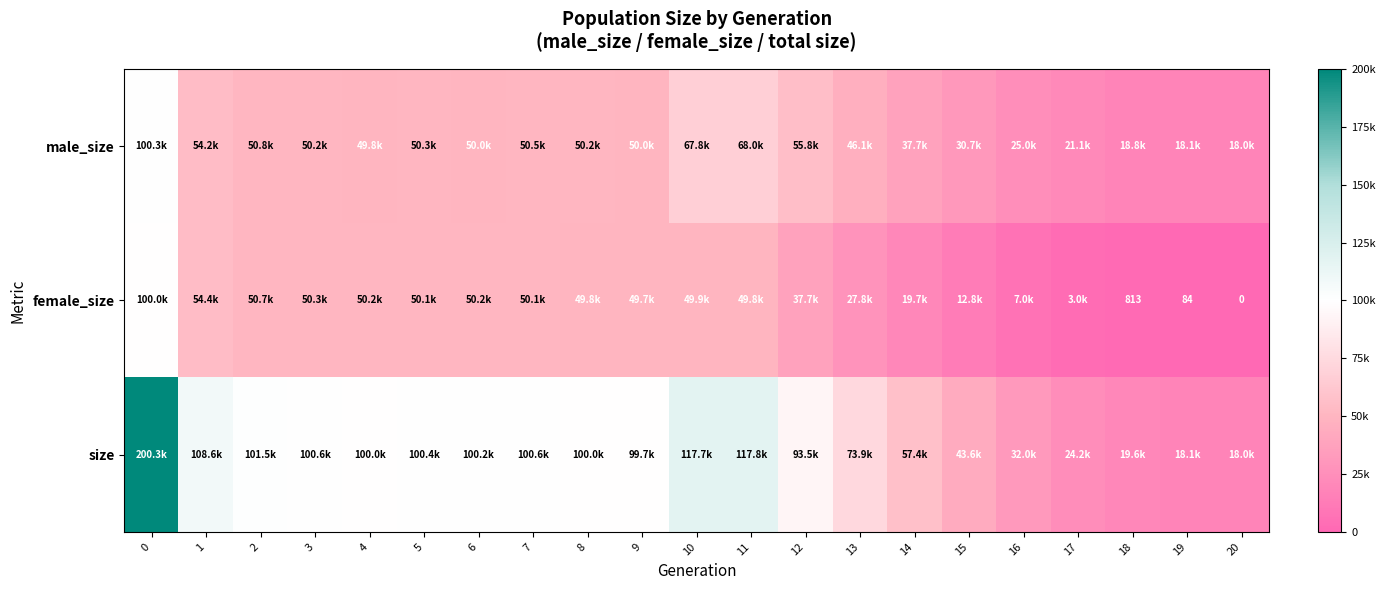

Between 3 and 19, which series saw the biggest shift?

size